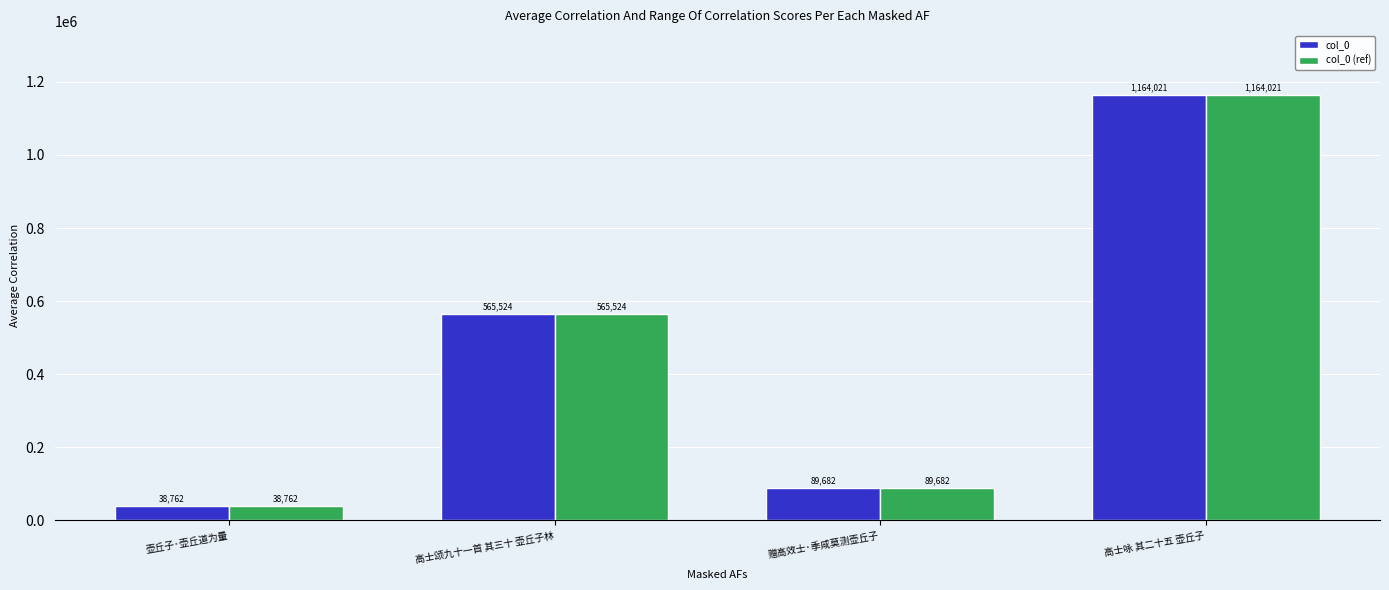

Count the number of data series in this chart.

2